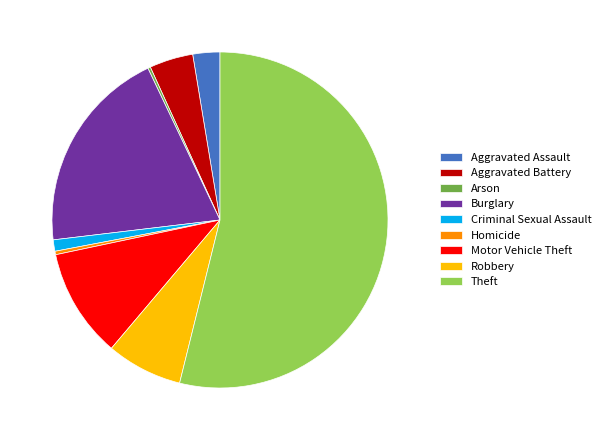

Is it true that Burglary is 7% of the pie?

False